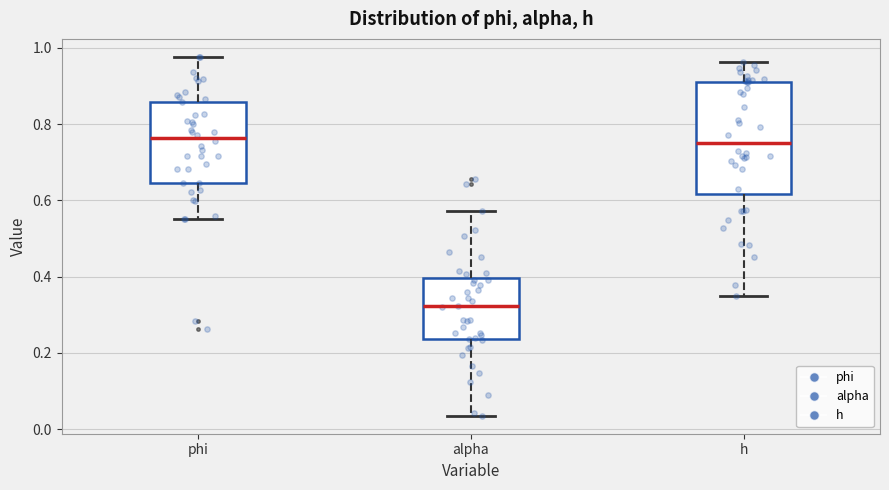

Comparing the boxes themselves (not the whiskers), which one is the tallest?

h